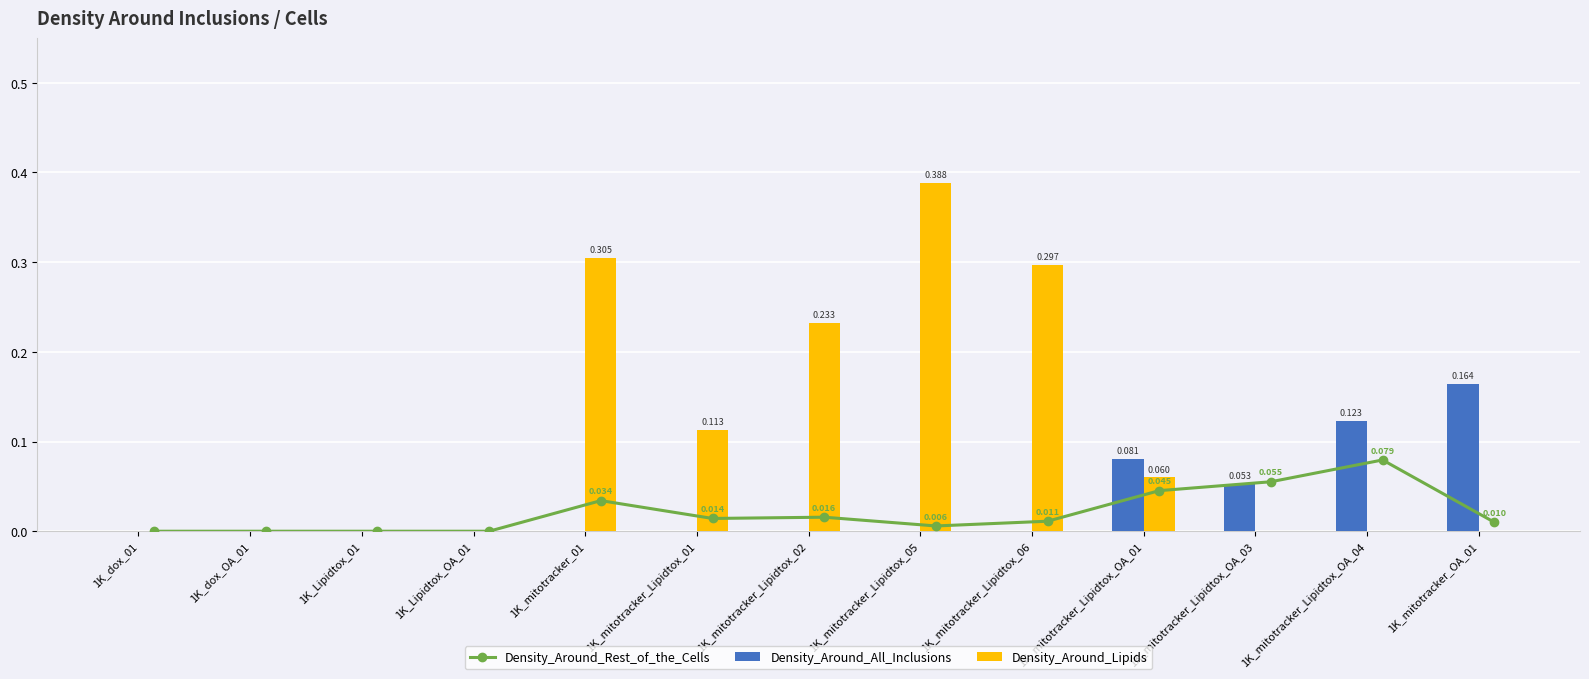

Is the value of Density_Around_Rest_of_the_Cells at 1K_Lipidtox_01 greater than the value of Density_Around_Lipids at 1K_mitotracker_Lipidtox_02?

No